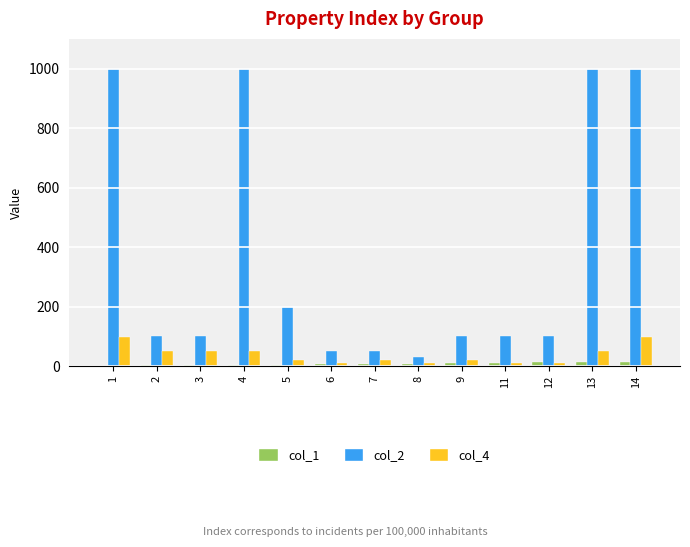

Is the value of col_1 at 2 greater than the value of col_4 at 13?

No